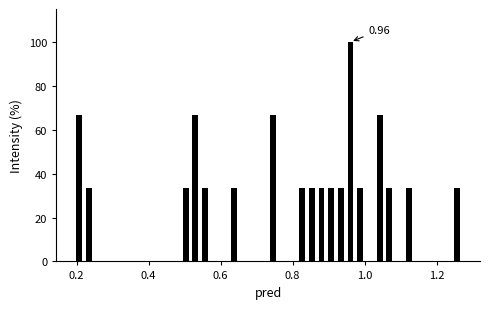

Read against the x-axis, roughly where is the centre of the tallest bar?

0.96